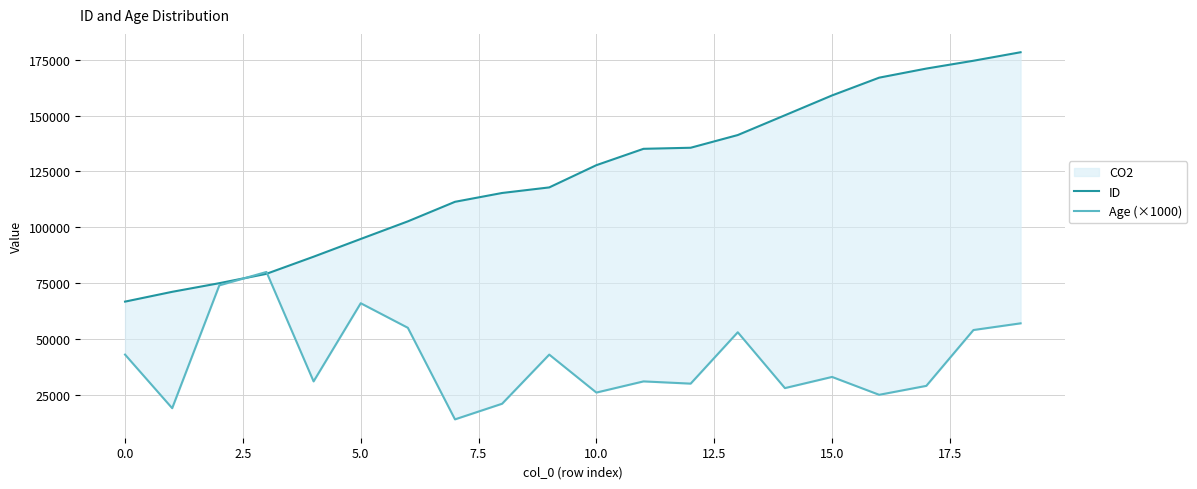

The ID series shows 74975 at 2.5. True or false?

True